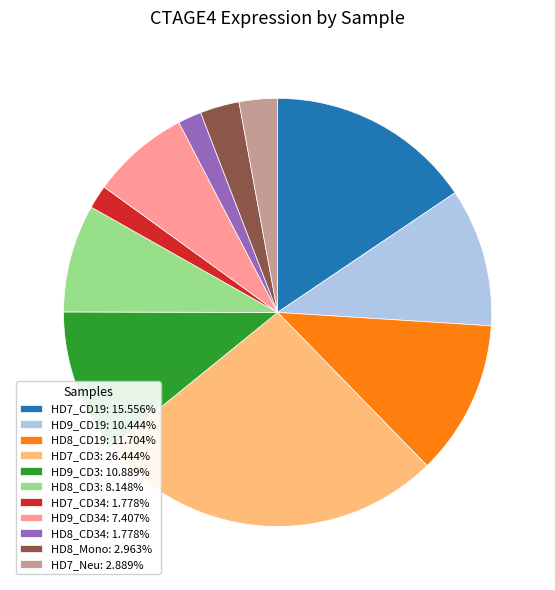

Is there a majority slice in this chart?

No